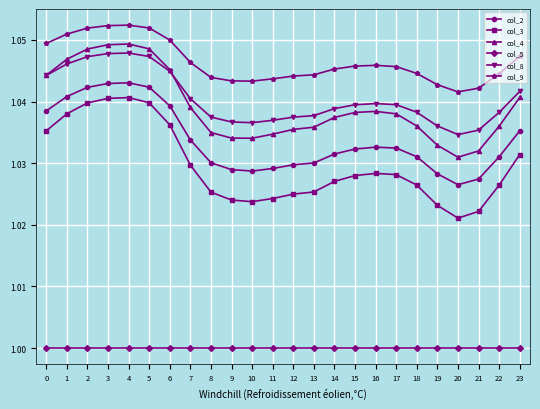

Between 22 and 23, which series saw the biggest shift?

col_3